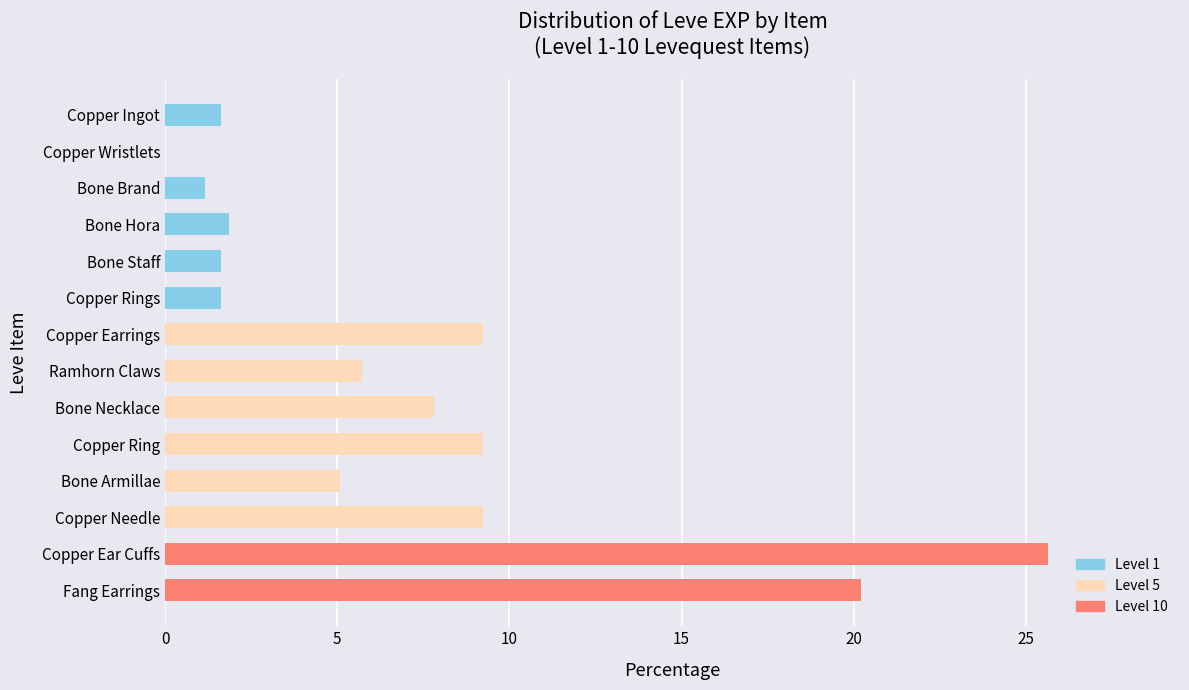

What is the sum of all values?

100.0